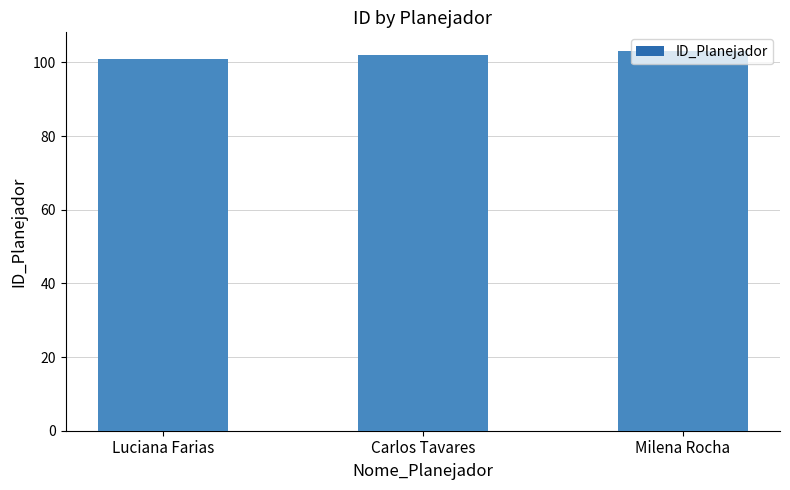

Rank the categories by value from highest to lowest.

Milena Rocha, Carlos Tavares, Luciana Farias